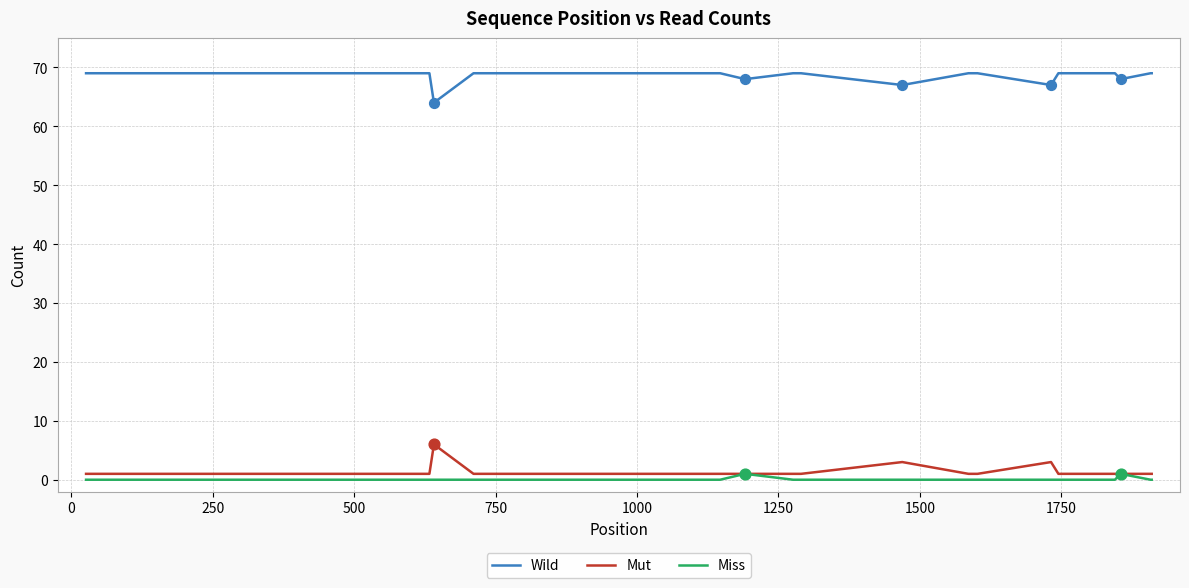

Which series has the largest total across all categories?

Wild